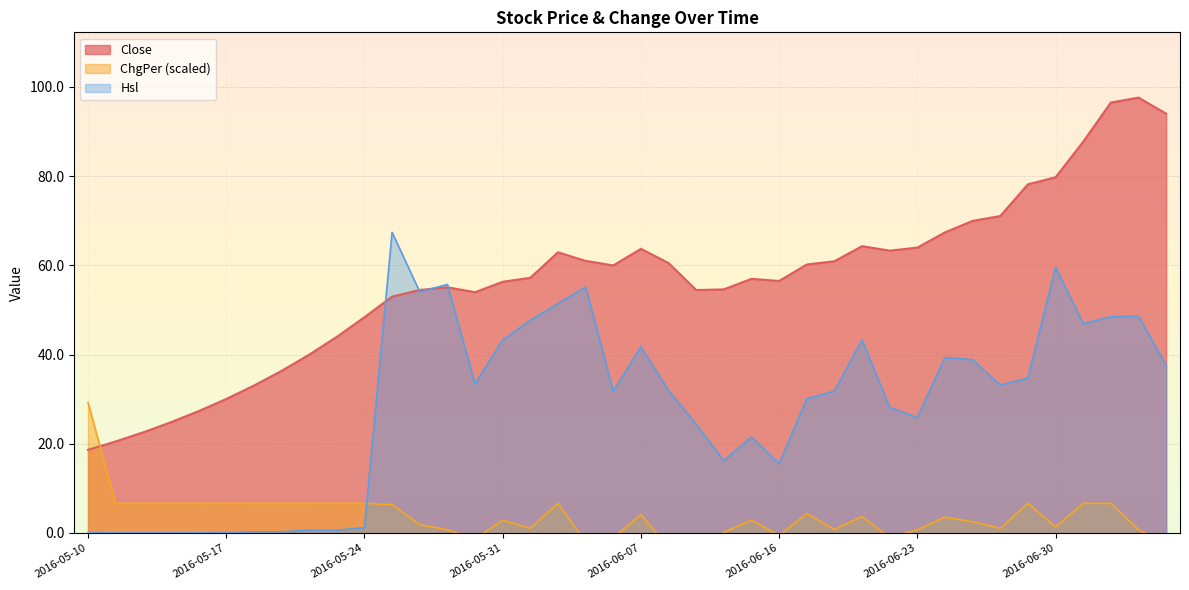

At 2016-06-24, list the series in order from largest to smallest.

Close, Hsl, ChgPer